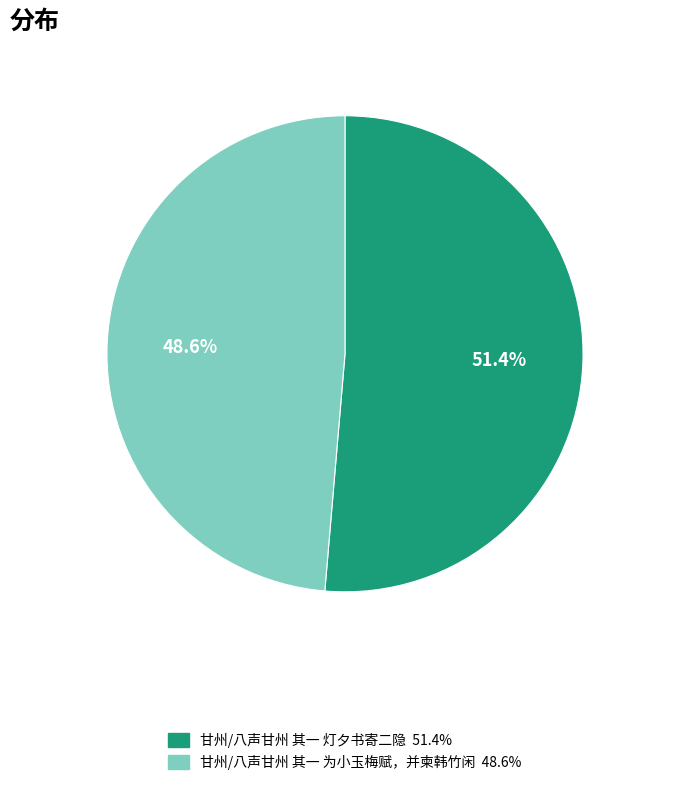

To the nearest percent, what percentage of the pie is 甘州/八声甘州 其一 灯夕书寄二隐?

51%